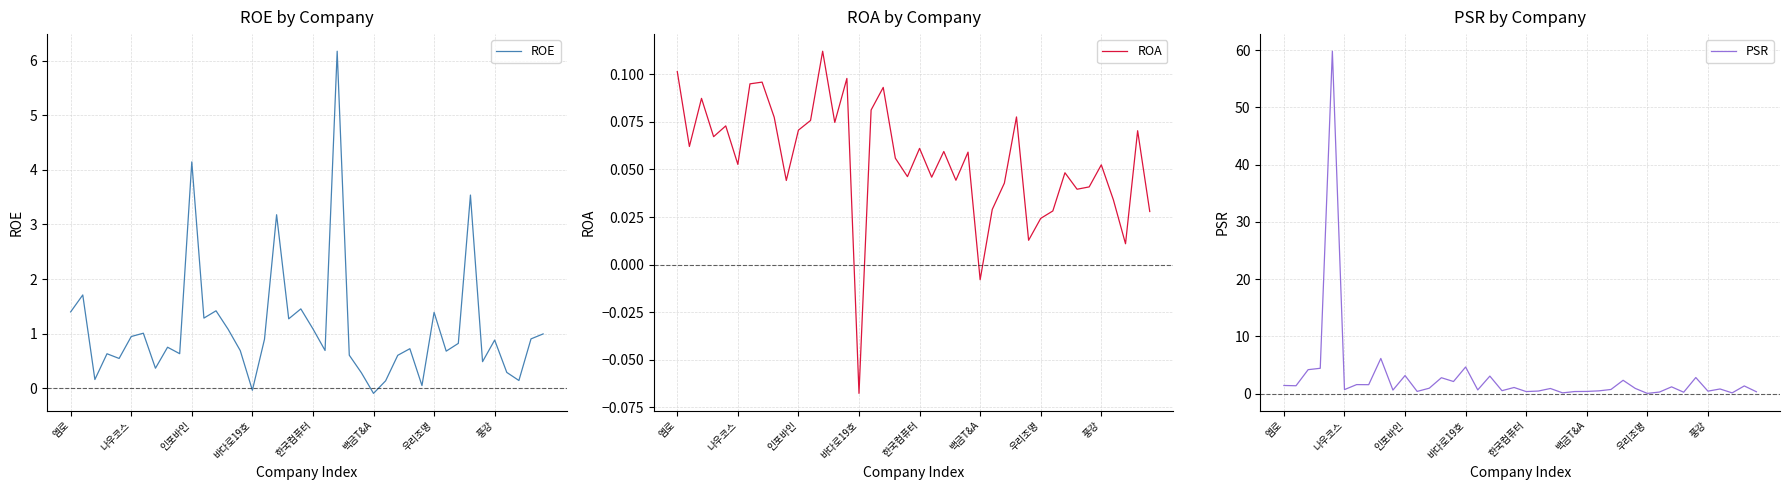

Where does the ROA series first go above 0?

엠로